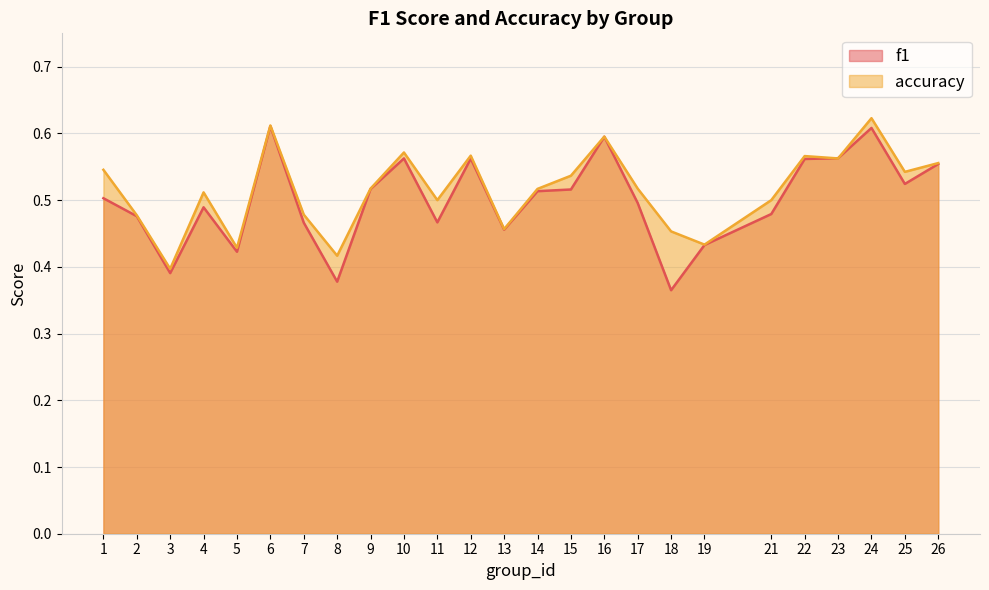

Count the f1 values in the range 0 to 1.

25